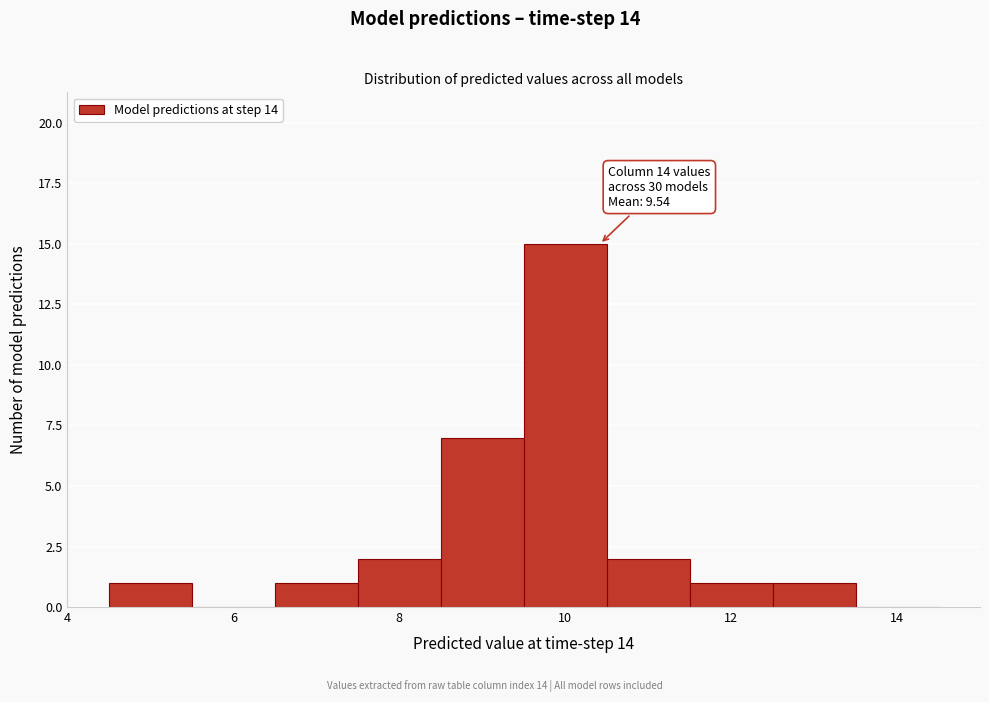

Which range on the x-axis has the tallest bar?

9.5 to 10.5